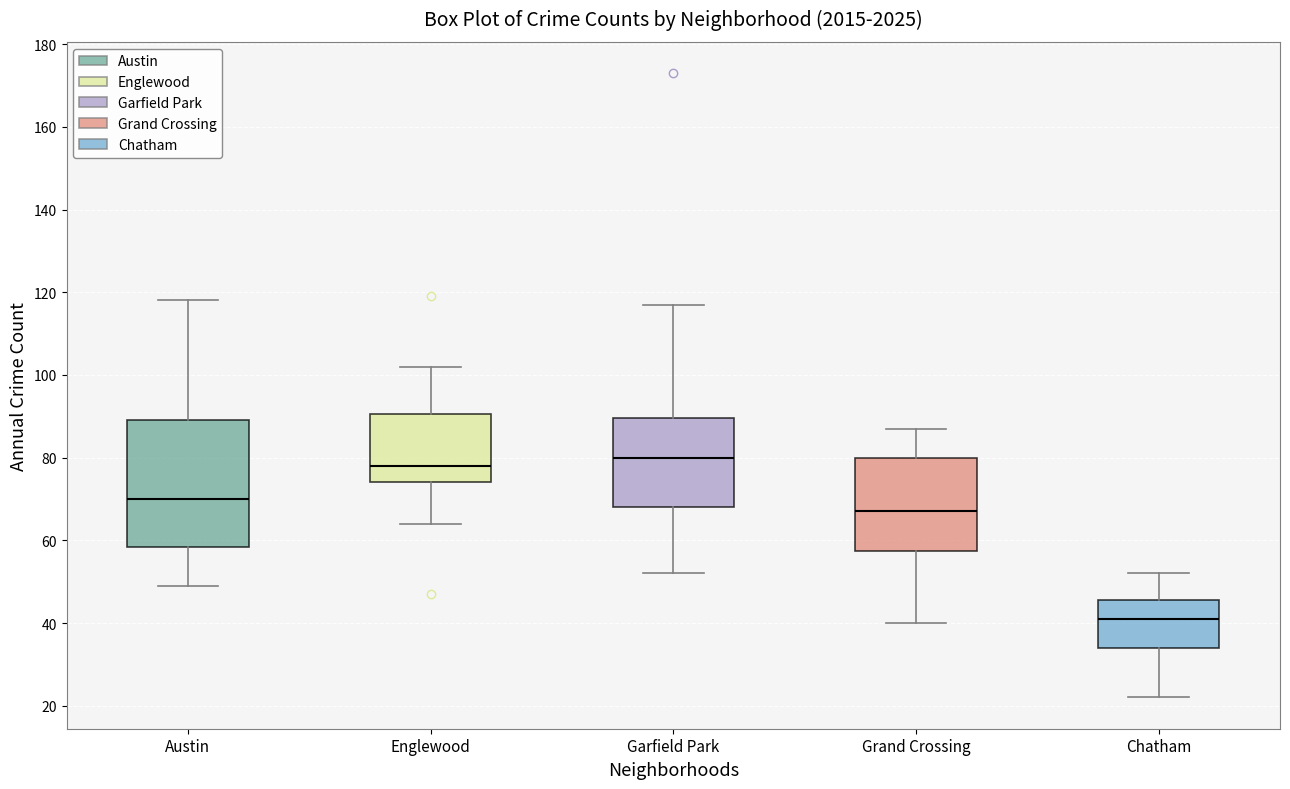

Which box is the tallest, from its lower edge to its upper edge?

Austin